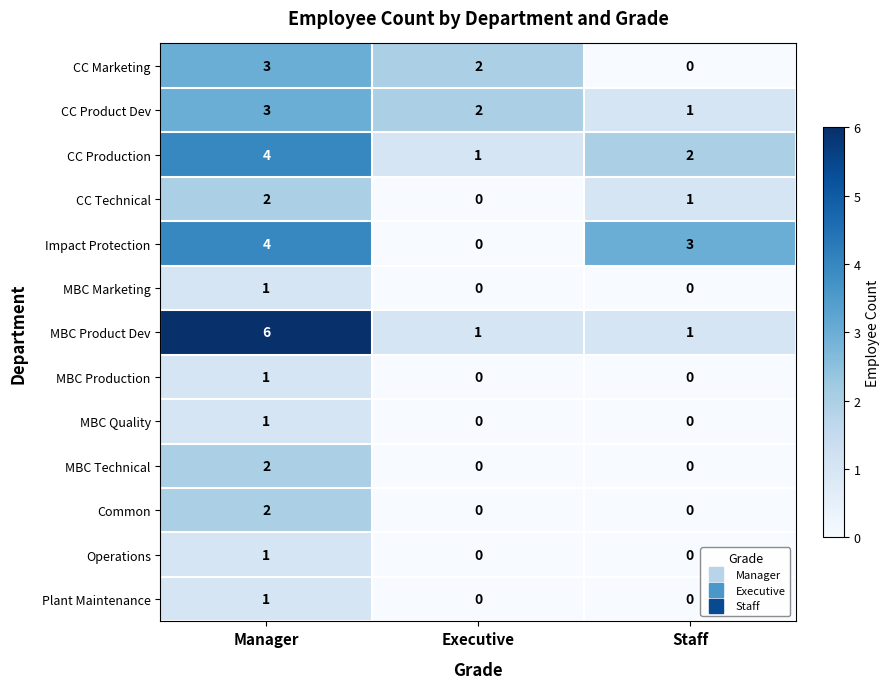

List the labels in order of CC Product Dev value, smallest first.

Staff, Executive, Manager